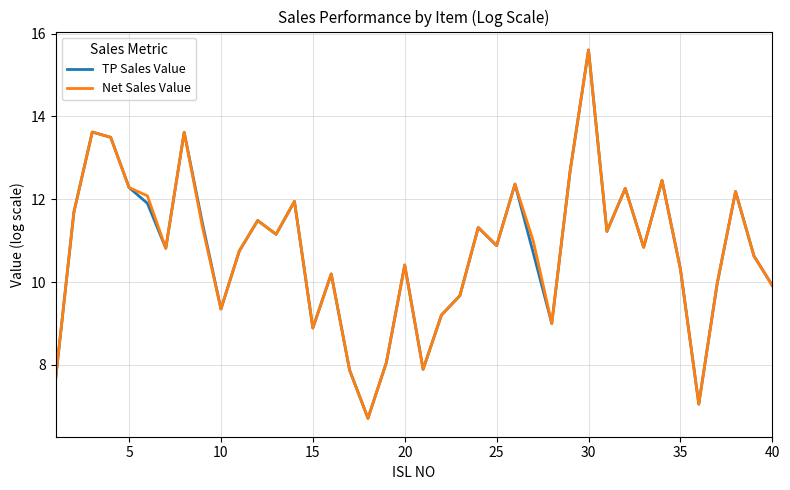

What is the lowest value of the Net Sales Value series?

6.7